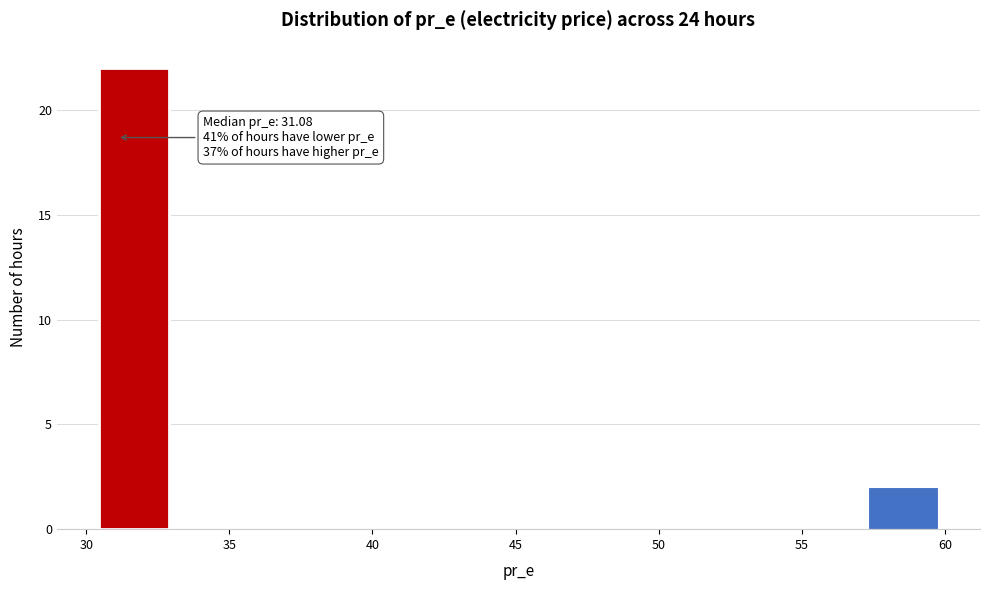

Over which range of the x-axis is the bar tallest?

30.5 to 33.0